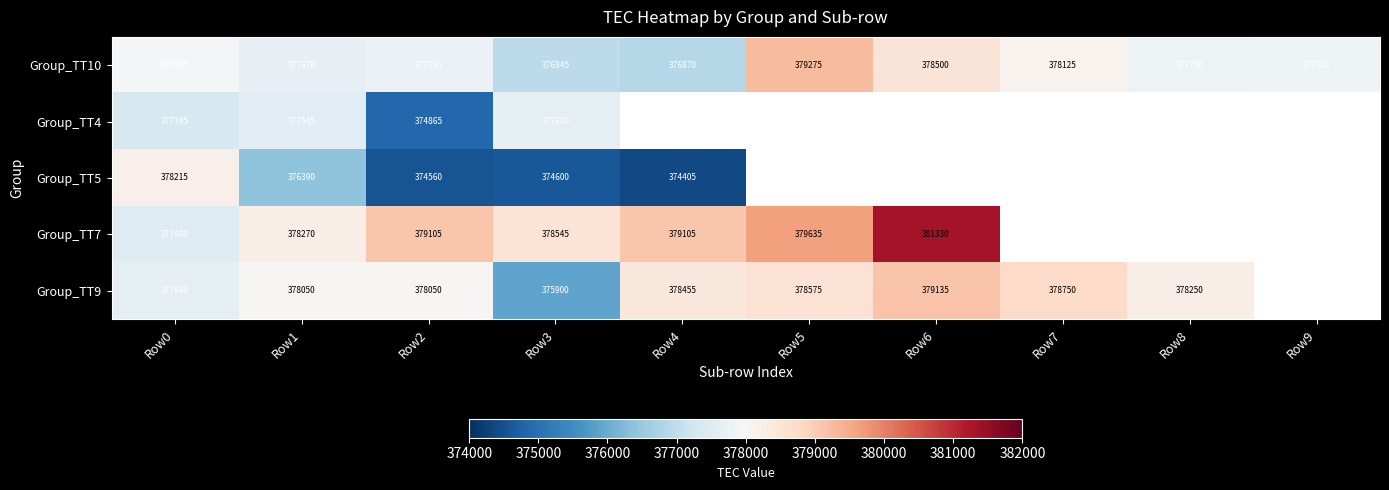

What is the total value across all series at Row3?

1883620